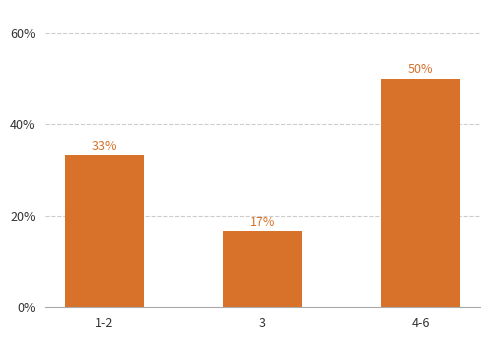

What is the difference between the maximum and second lowest values?

0.2